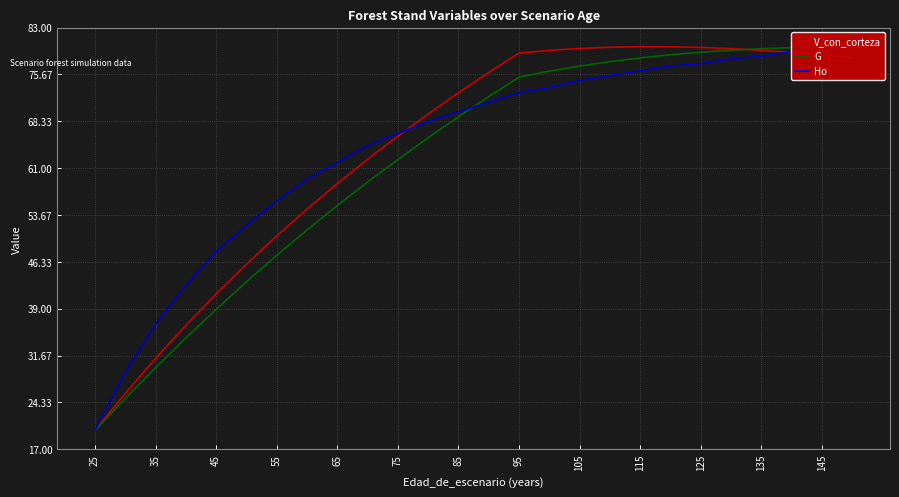

The V_con_corteza series shows 15.4 at 55. True or false?

False